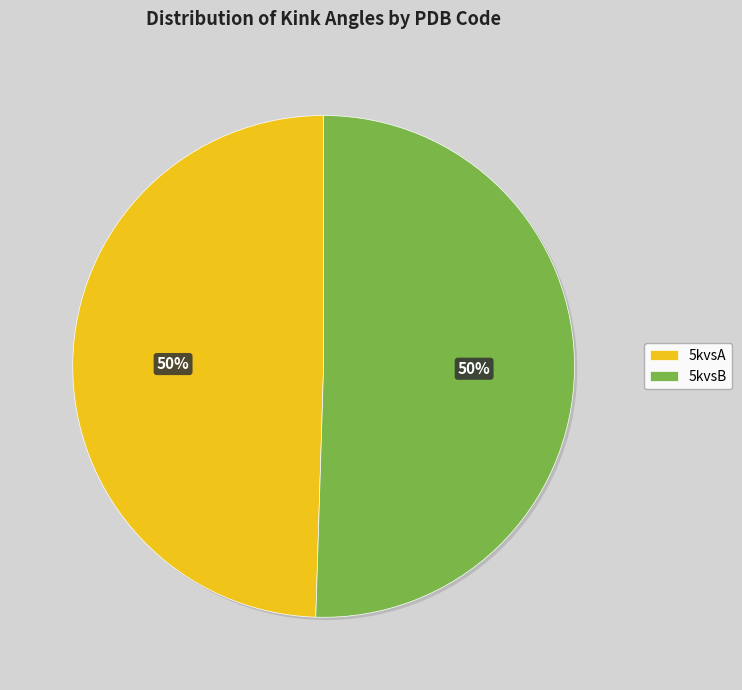

Do 5kvsA and 5kvsB together represent more than half of the pie?

Yes